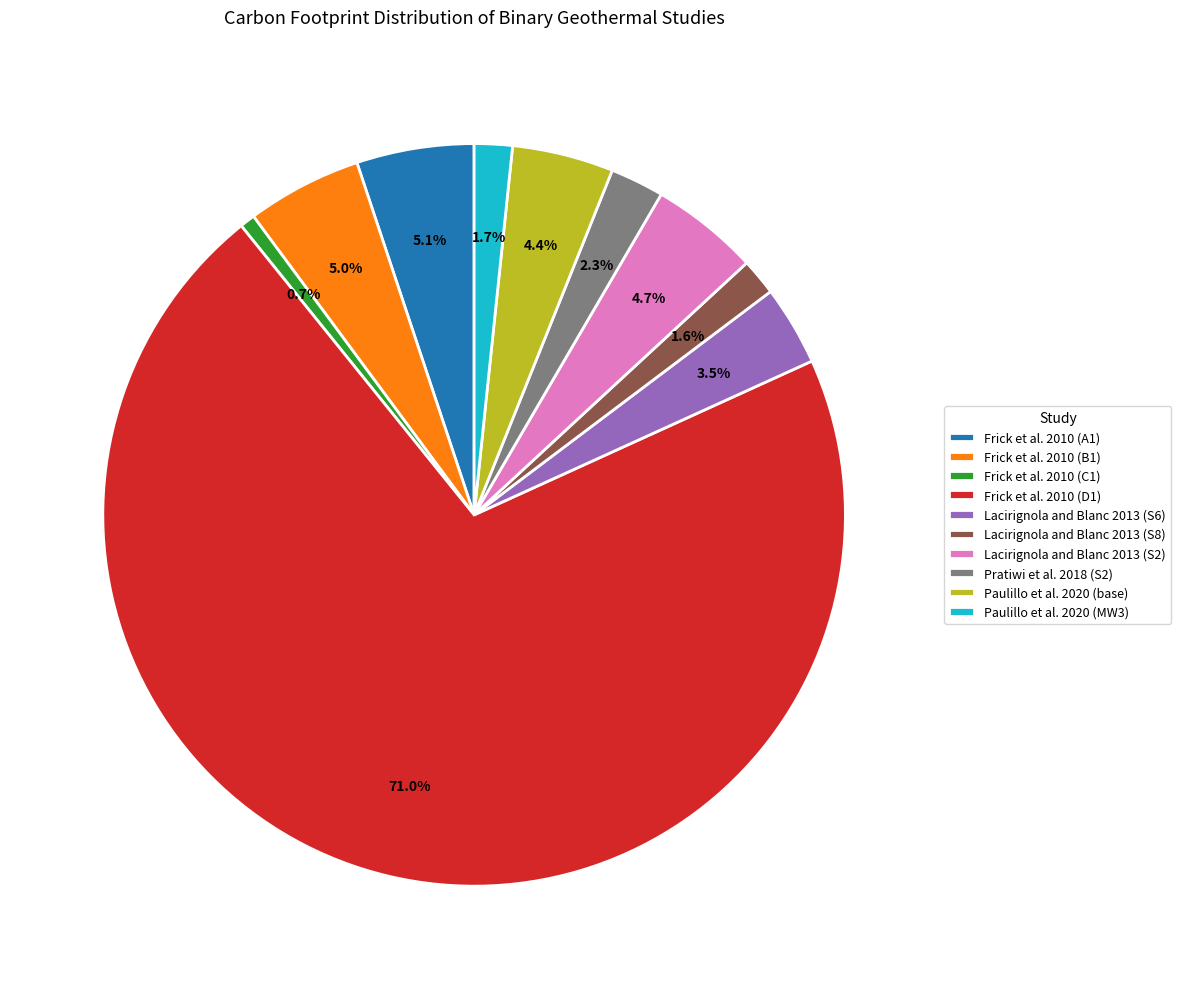

What is the largest slice in the pie chart?

Frick et al. 2010 (D1)